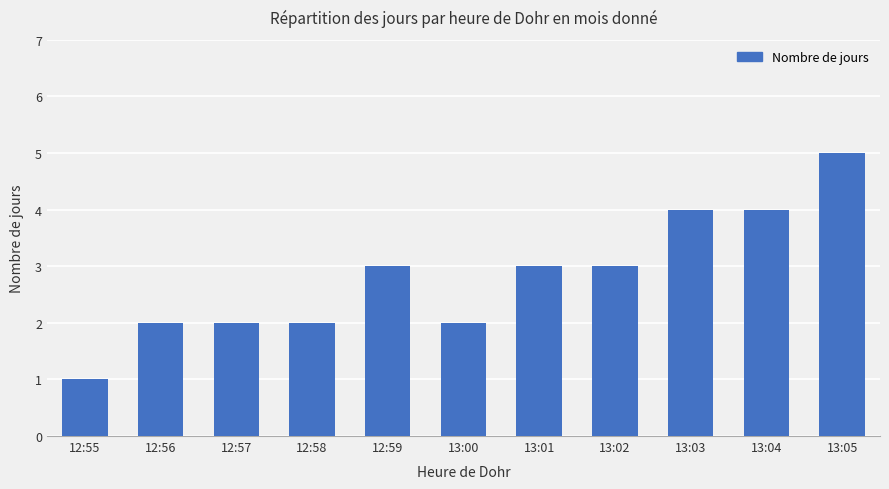

At which category does the chart reach its peak across all series?

13:05